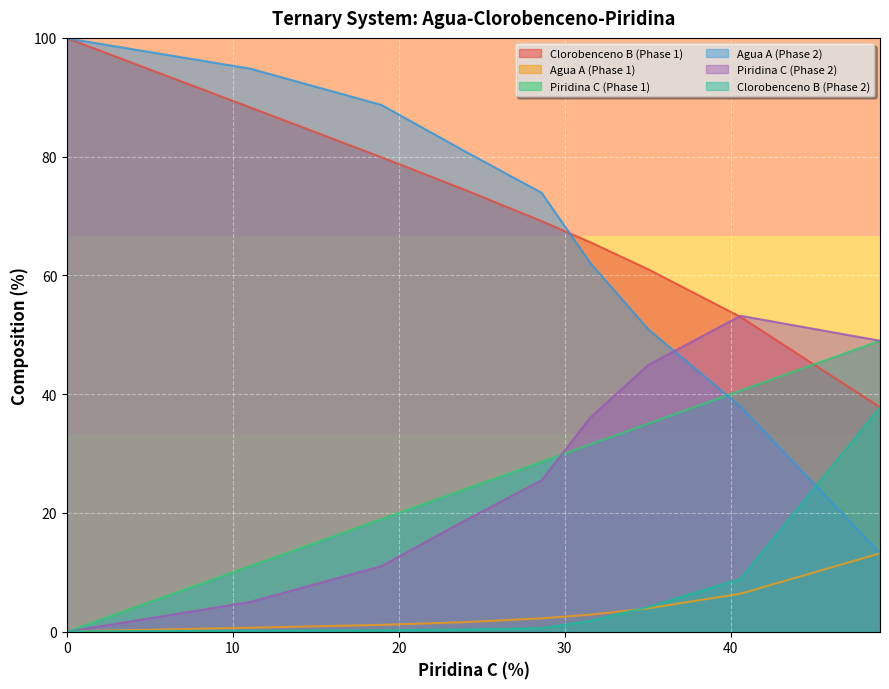

How many lines are shown in the chart?

6